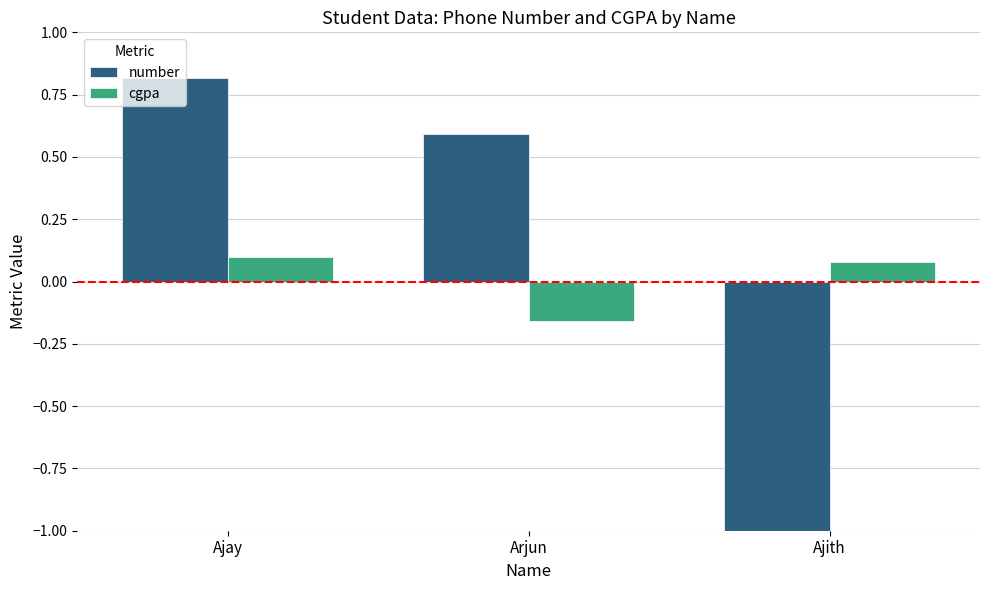

Which series has the widest spread of values?

number